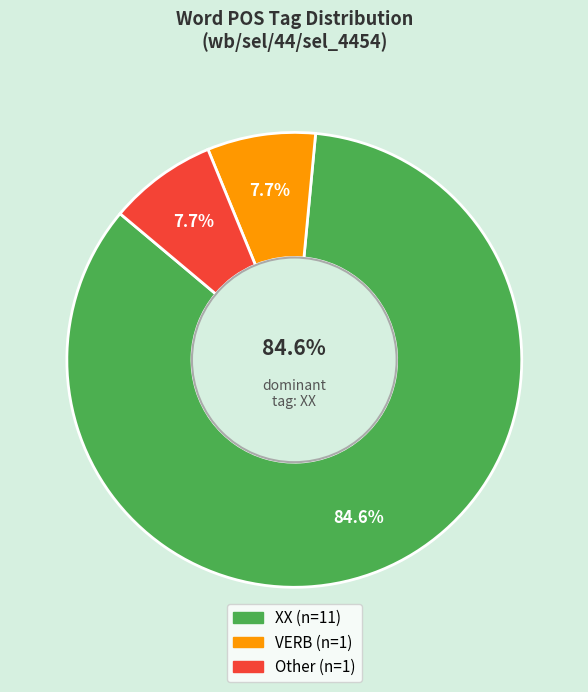

Rank the categories by value from lowest to highest.

VERB, Other, XX